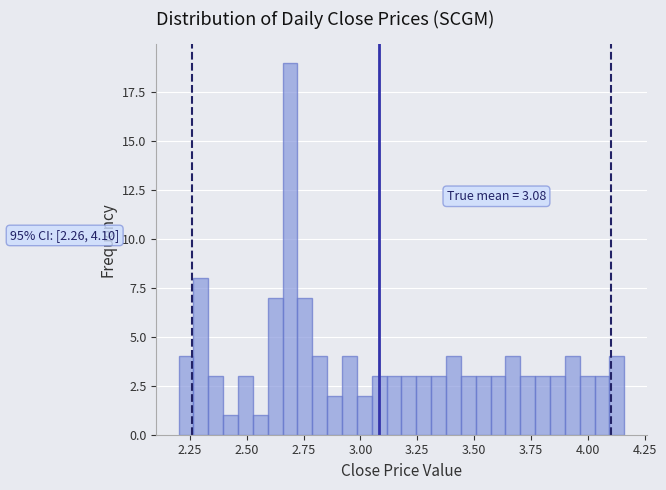

Read against the x-axis, roughly where is the centre of the tallest bar?

2.70